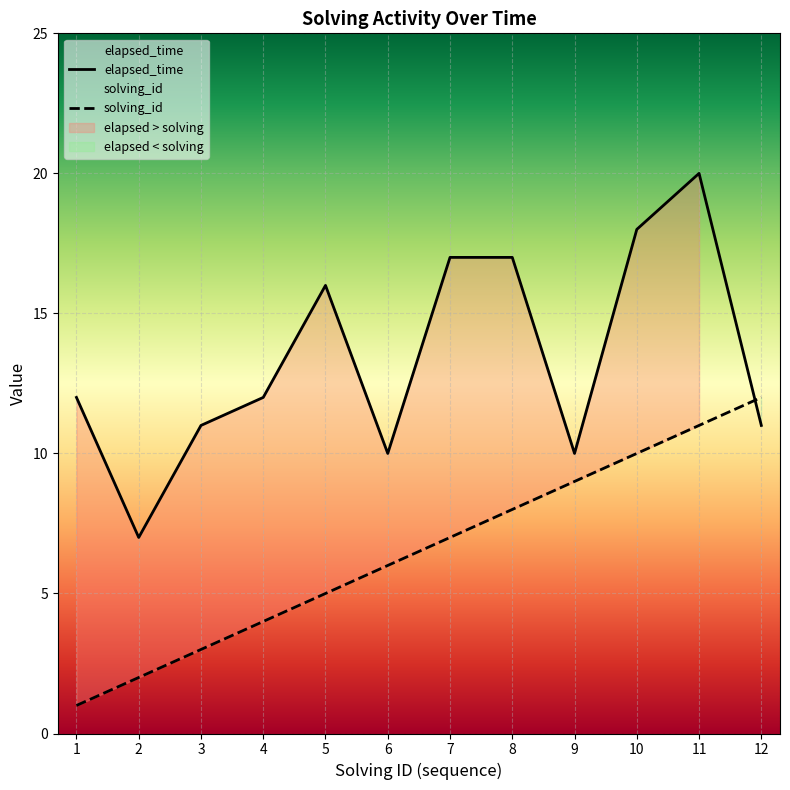

How many data points in elapsed_time are less than 12?

5